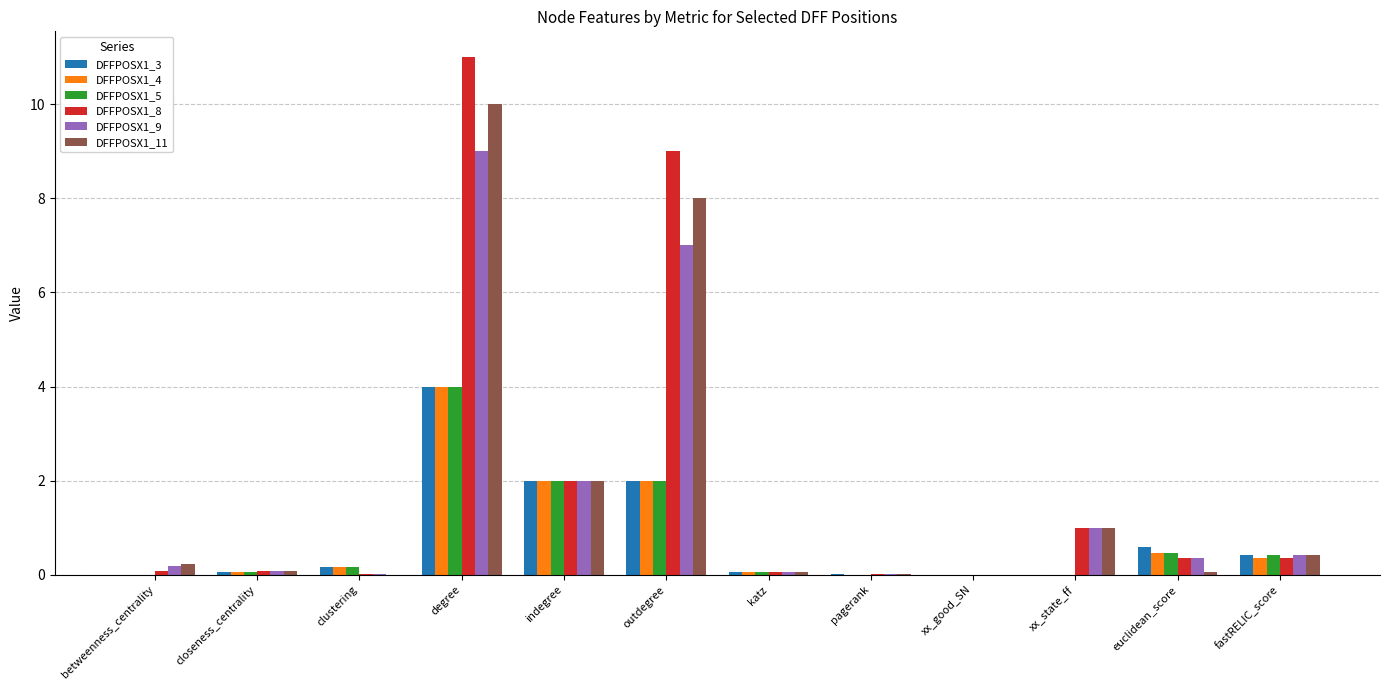

How many data points does each series have?

12